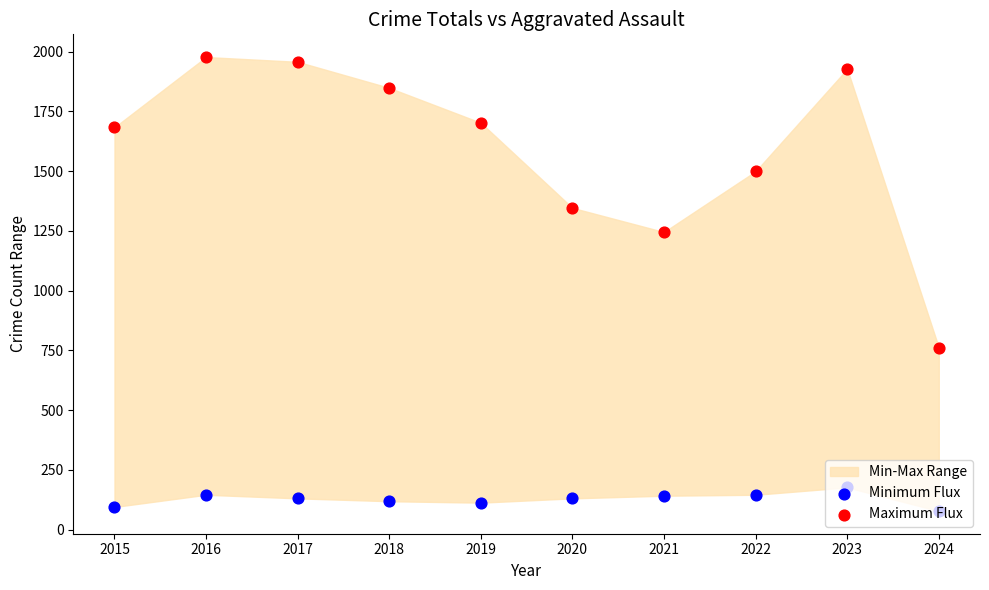

At how many categories does at least one series exceed 799?

9